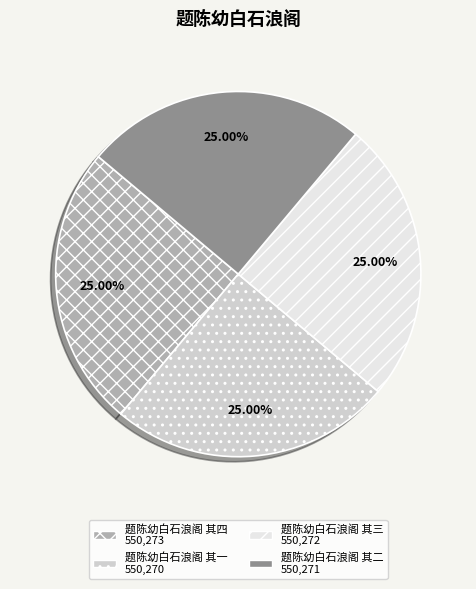

Is there a majority slice in this chart?

No